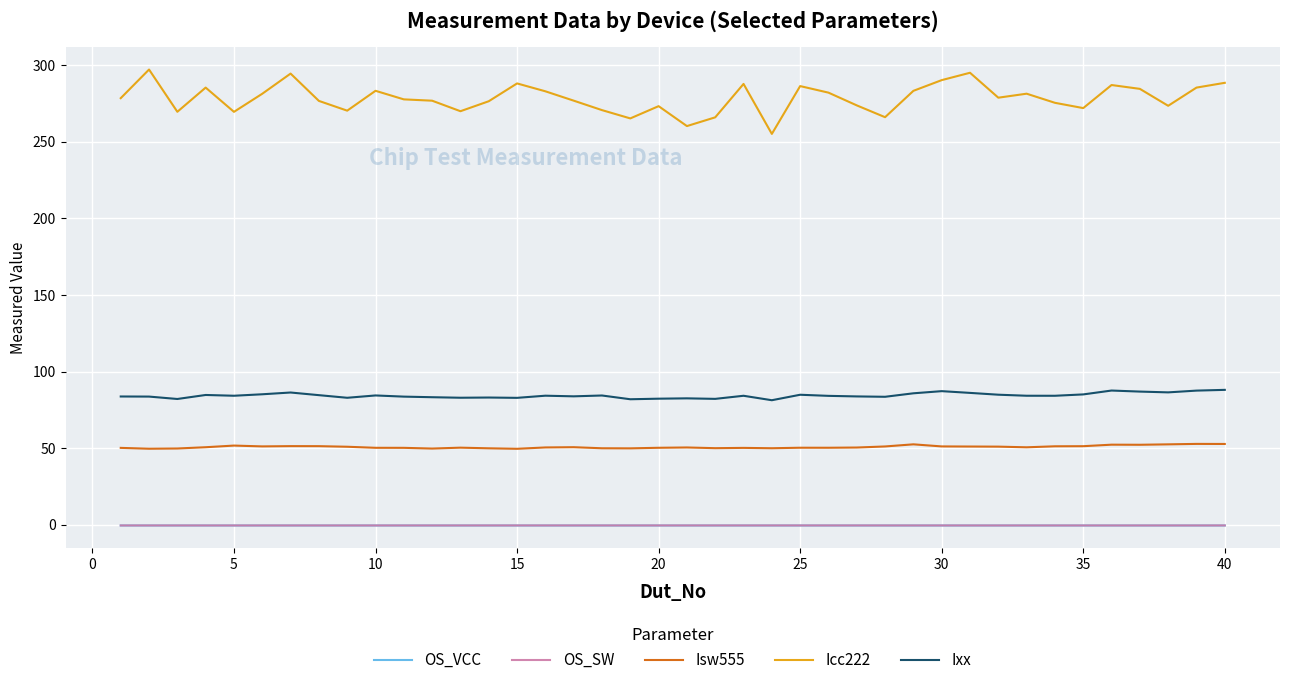

How many lines are shown in the chart?

5